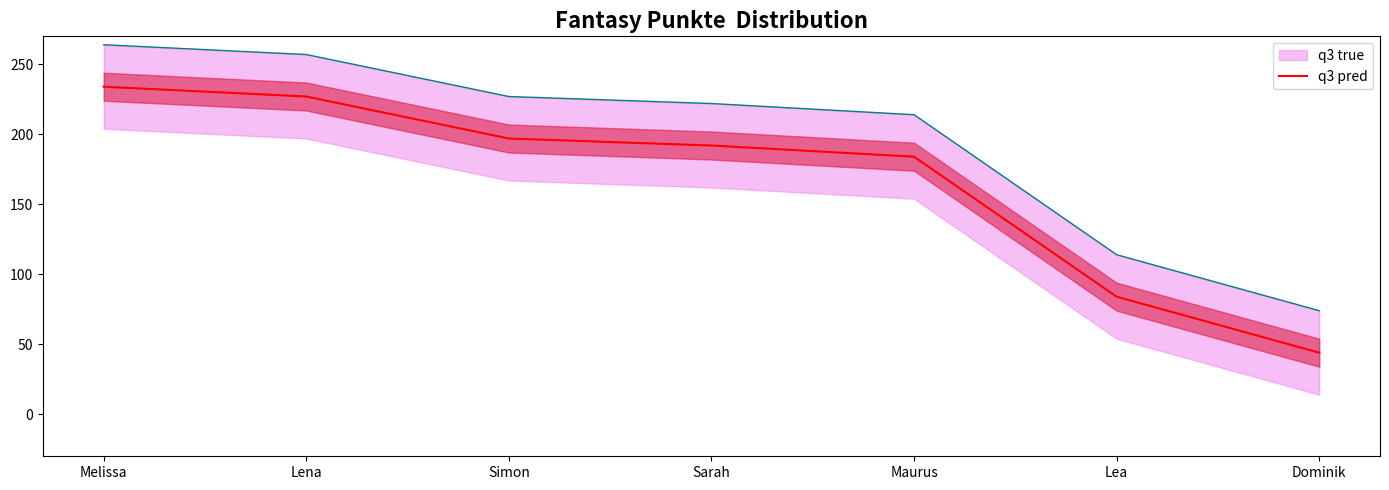

The value at Maurus is 41. True or false?

False